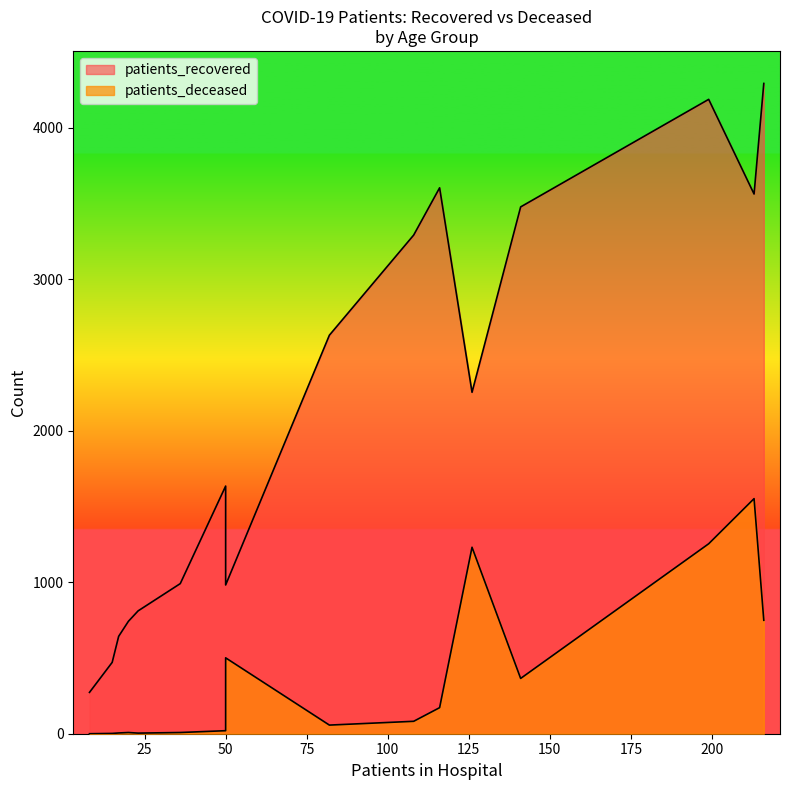

What is the difference between the second highest and second lowest values in the patients_deceased series?

1252